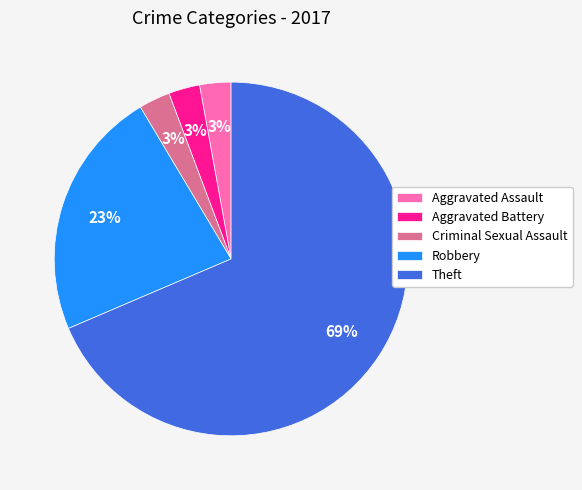

The Theft slice represents 69% of the pie. True or false?

True